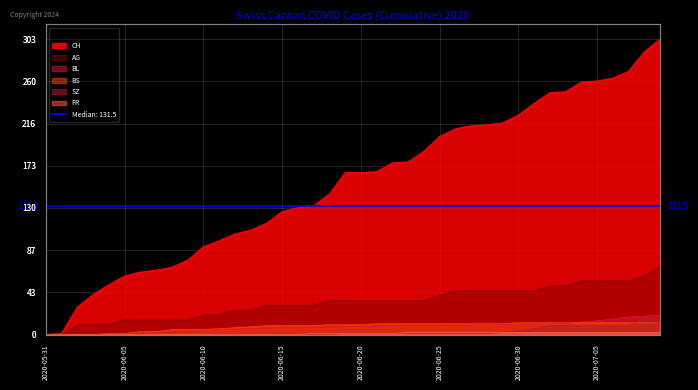

What is the highest value of the BS series?

12